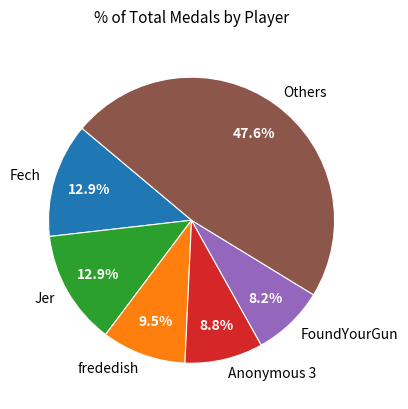

Does Jer represent more than half of the total?

No